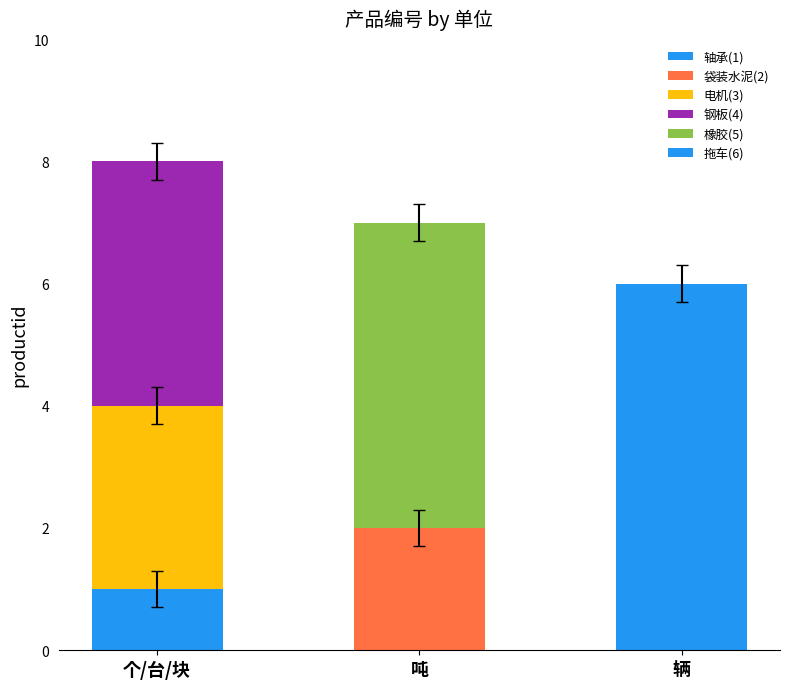

At how many categories does at least one series exceed 5?

1